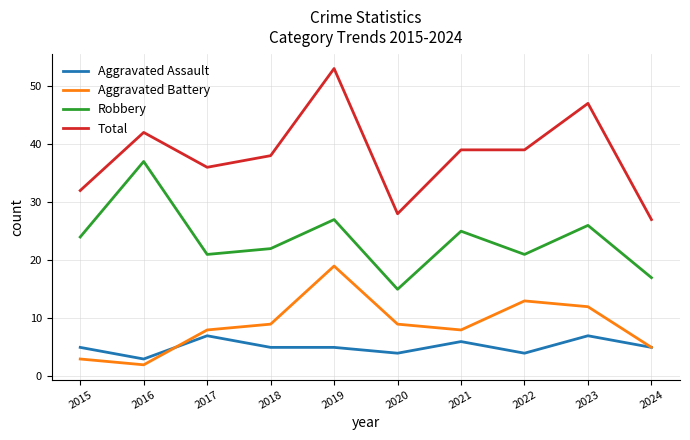

What is the minimum value for Robbery?

15